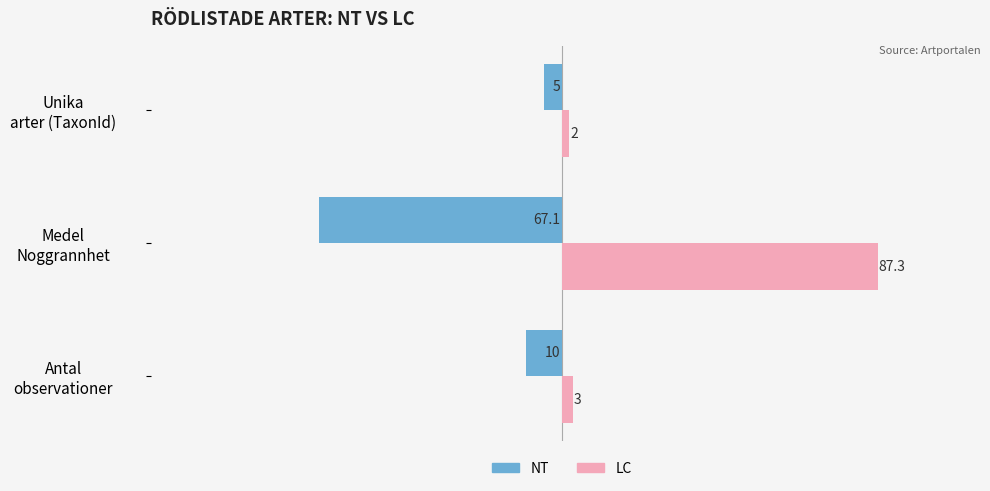

At which category is the sum across all series the highest?

1